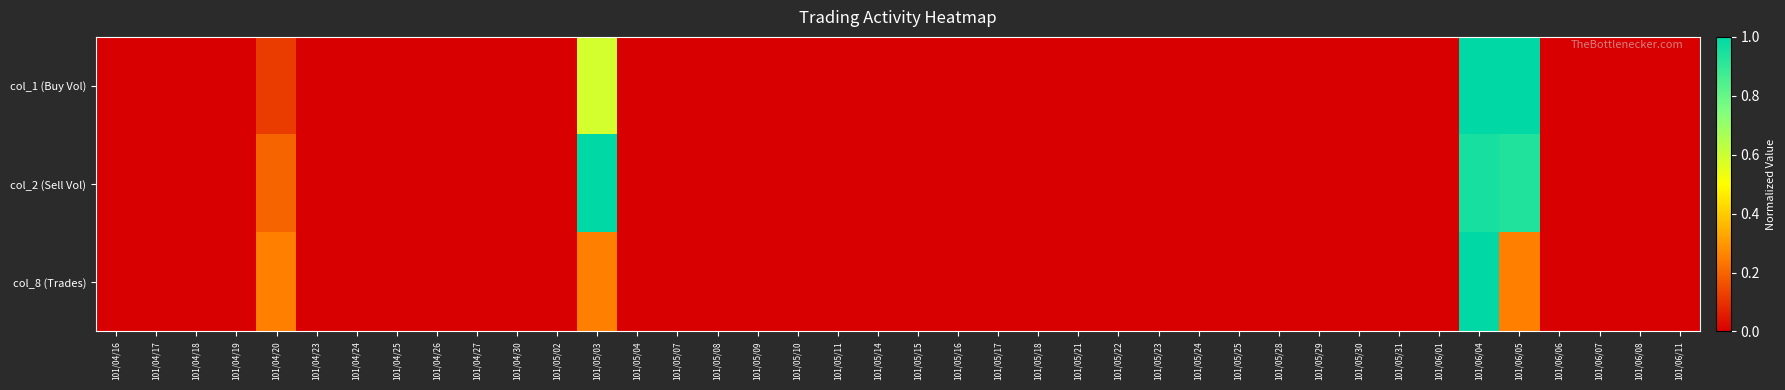

At how many categories does at least one series exceed 0?

4